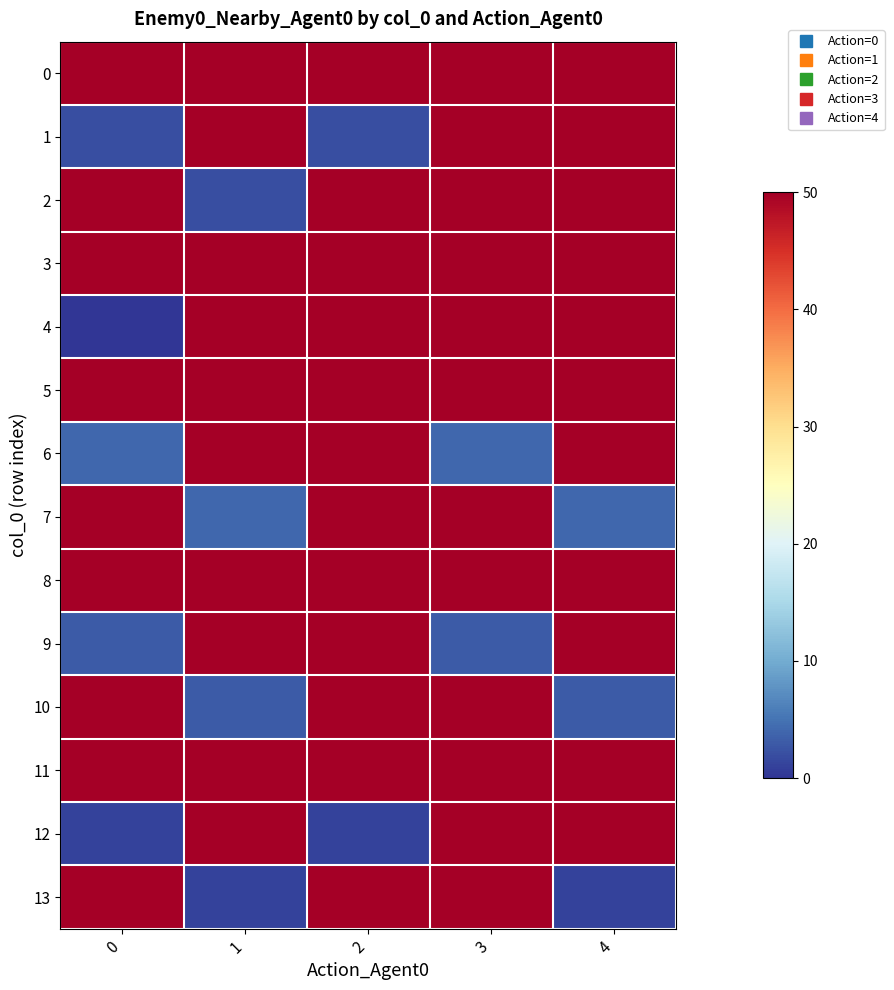

Rank the series by their maximum value, from highest to lowest.

0, 1, 2, 3, 4, 5, 6, 7, 8, 9, 10, 11, 12, 13